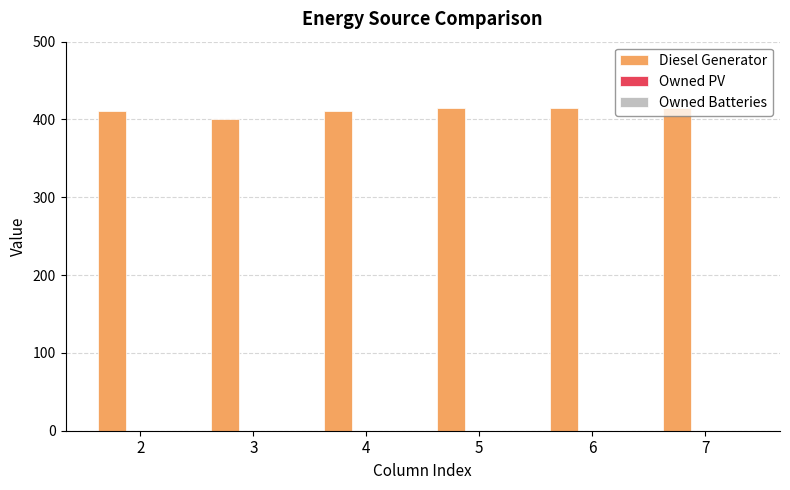

What is the ratio of the value at 6 to the value at 7?

1.0